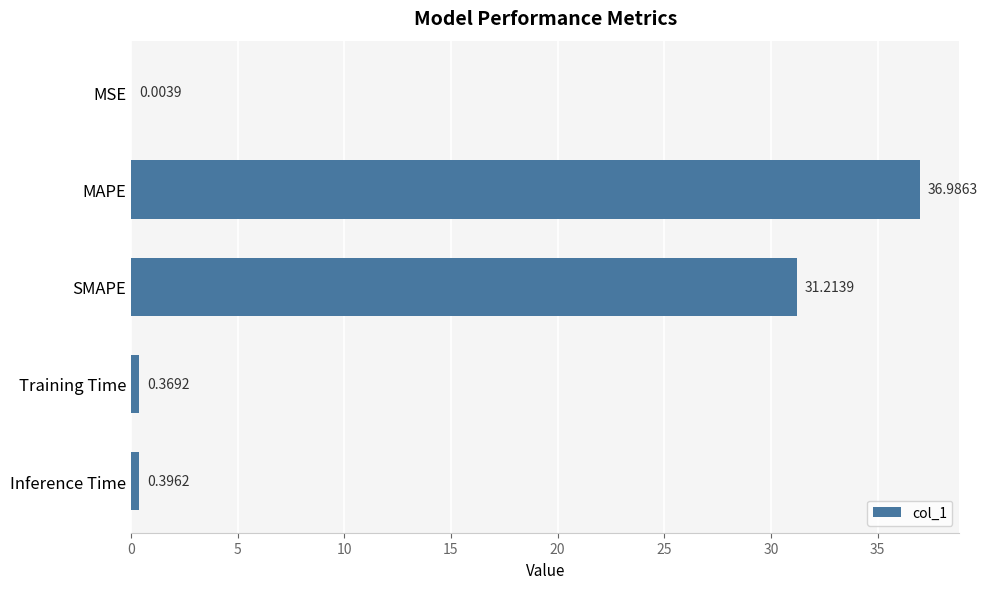

What is the sum of all values?

69.0